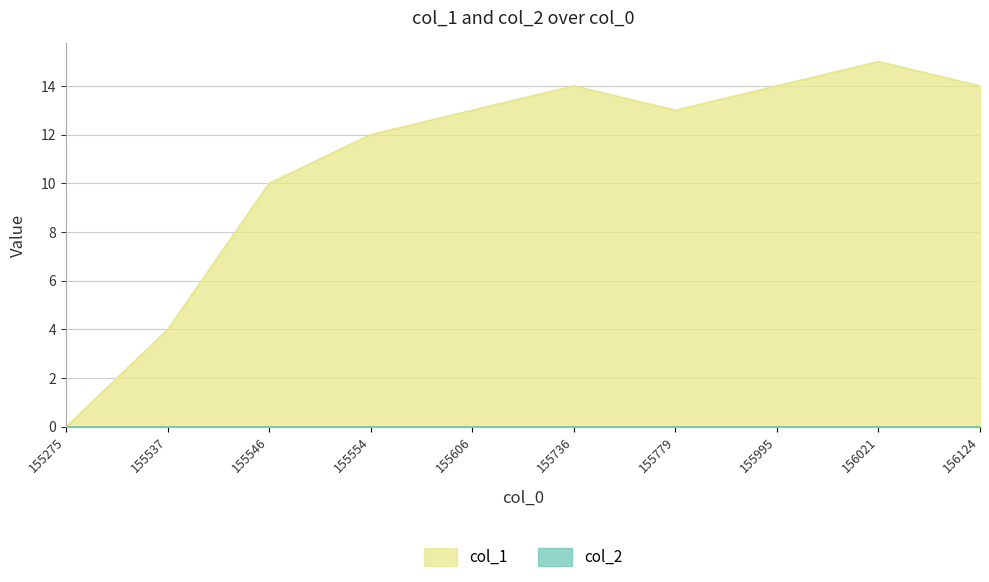

True or false: col_1 has a value of 7 at 155606.

False